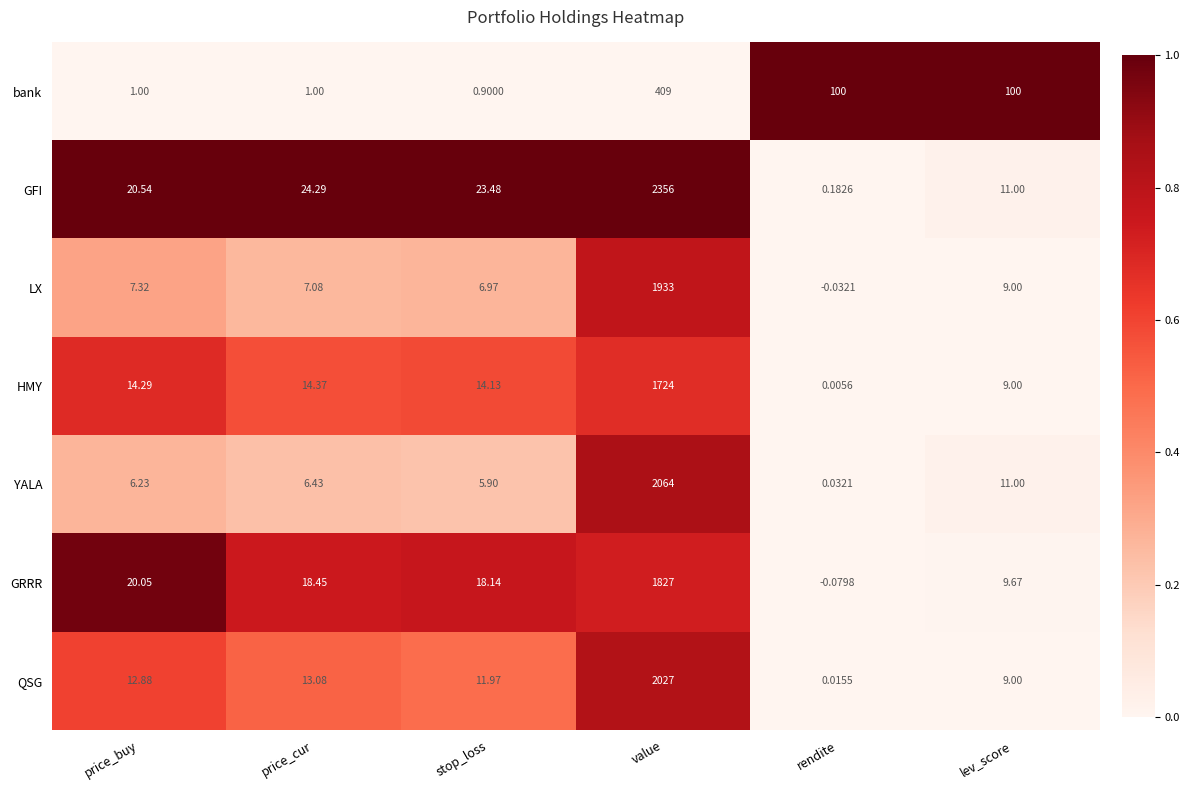

Where is HMY nearest to the value 862?

price_cur